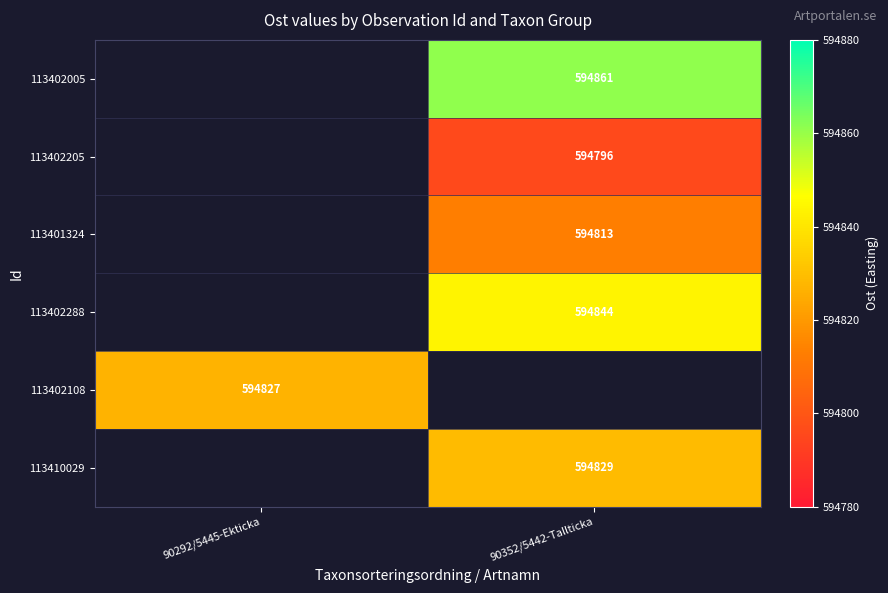

True or false: 113402205 has a value of 200256 at 90352/5442-Tallticka.

False